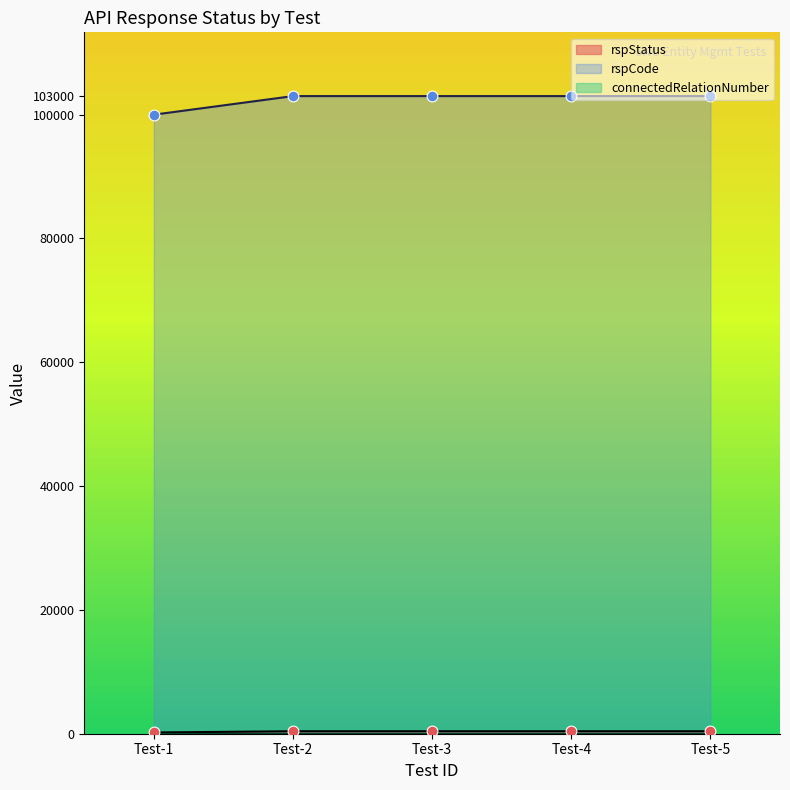

Which series reaches the minimum Y coordinate?

rspStatus